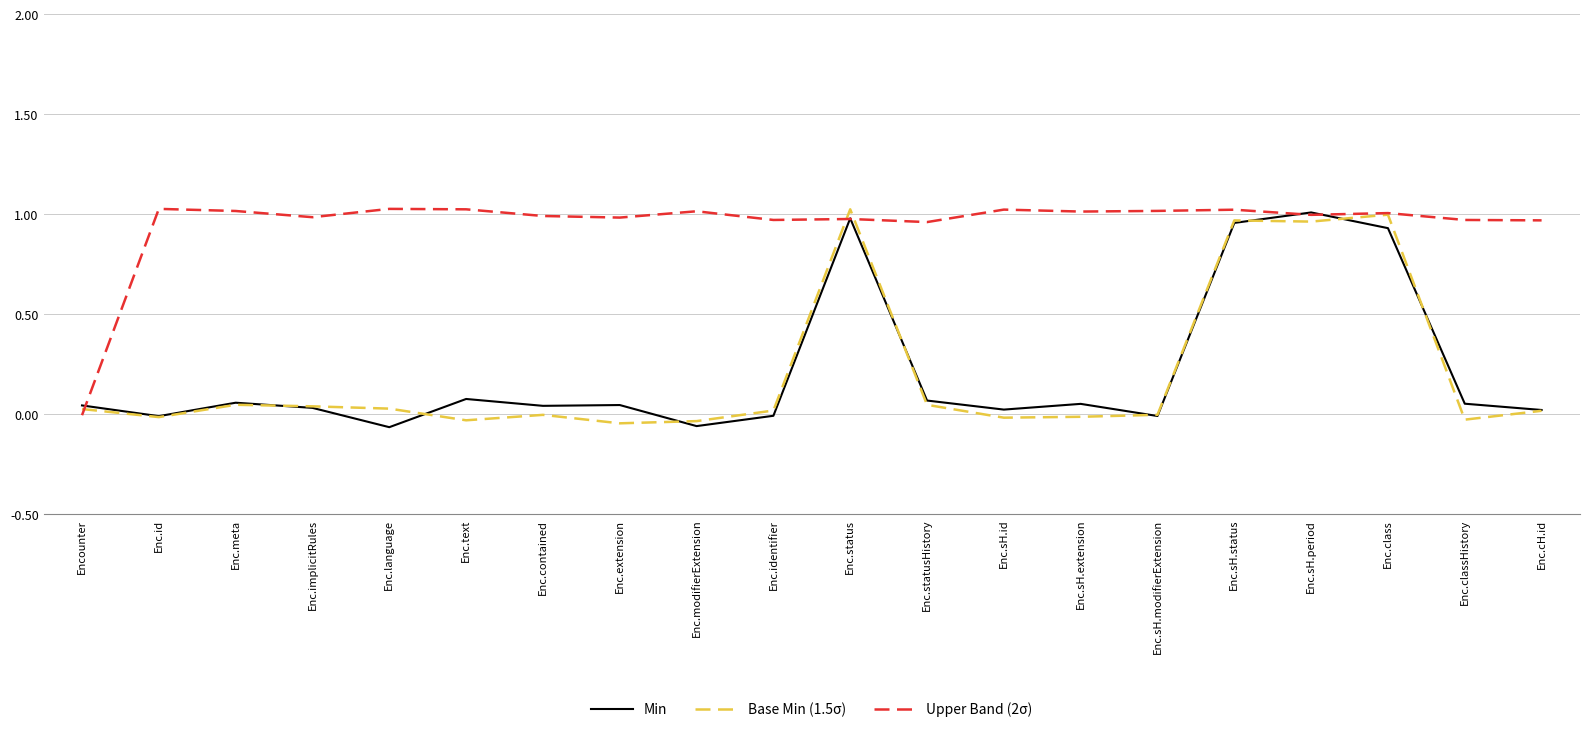

What are all the series names shown in the legend?

Min, Base Min (1.5σ), Upper Band (2σ)